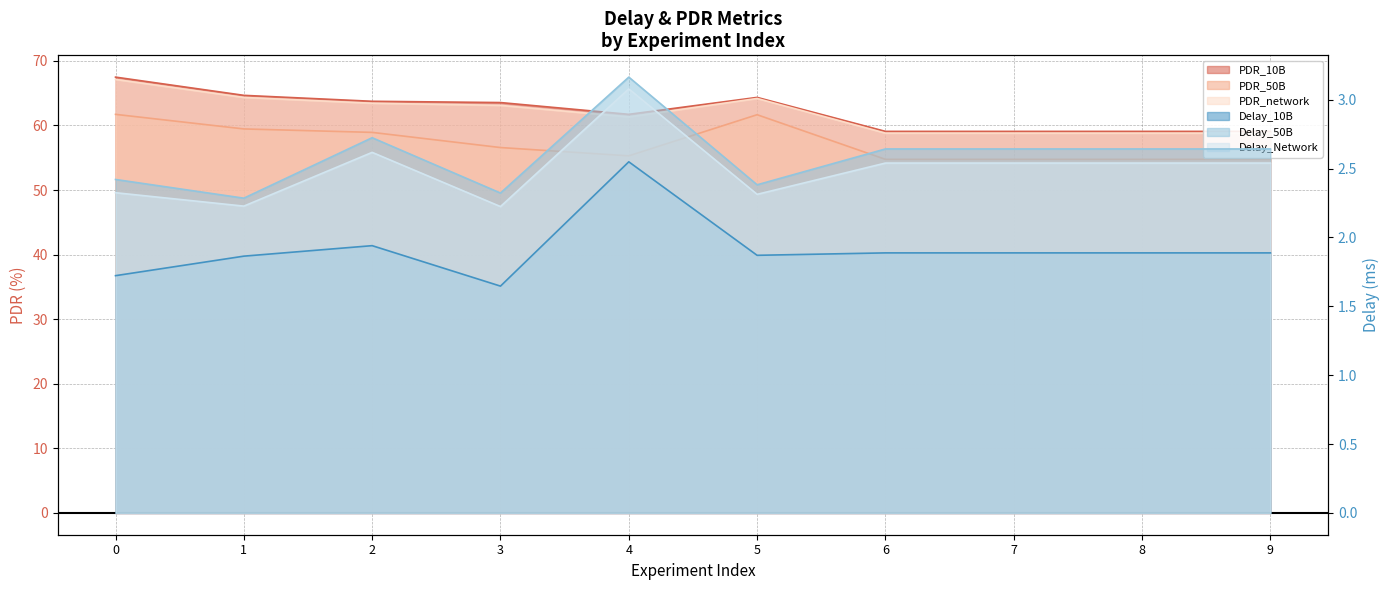

How many data points in PDR_10B are less than 63?

5